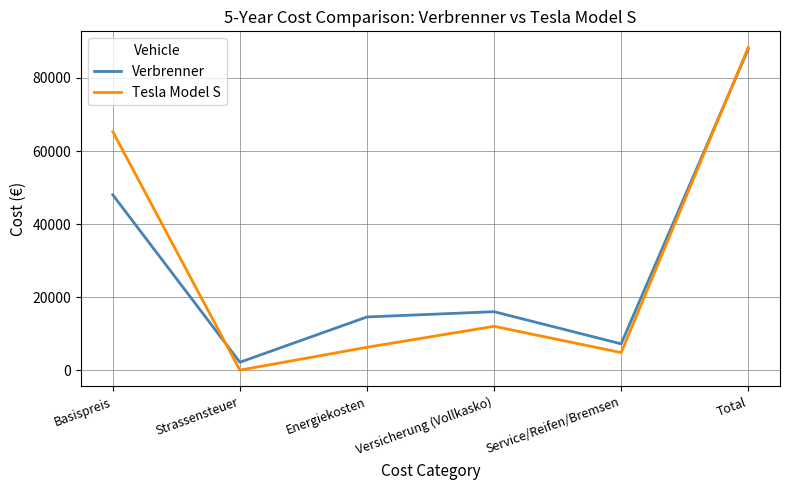

Between which two adjacent categories do Verbrenner and Tesla Model S first intersect?

Basispreis and Strassensteuer